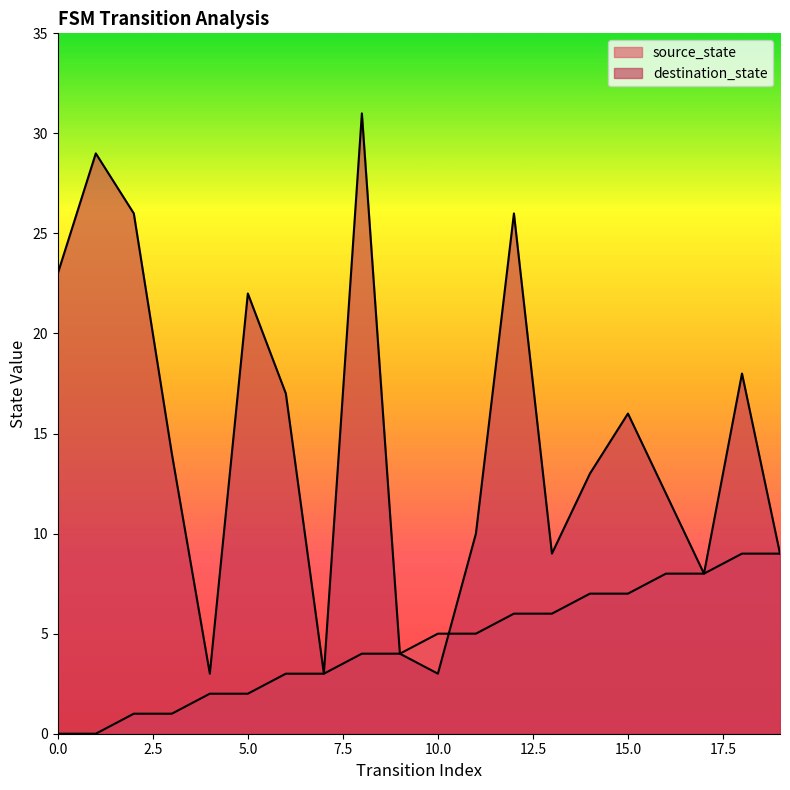

At which label does source_state reach its peak?

18